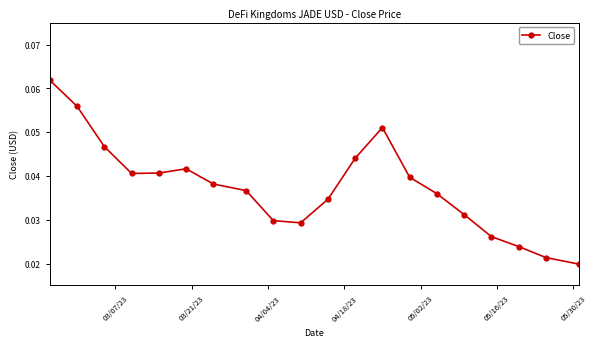

Count the number of data series in this chart.

1